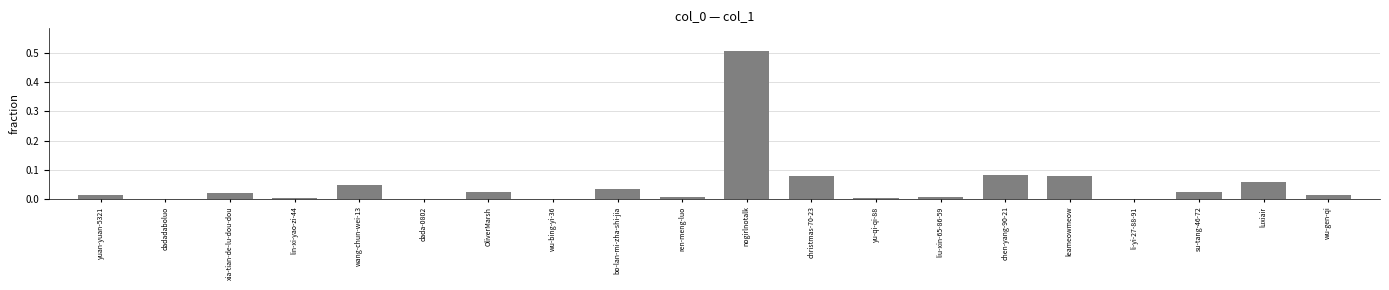

The chart shows a value of 0.0 at wu-bing-yi-36. True or false?

True